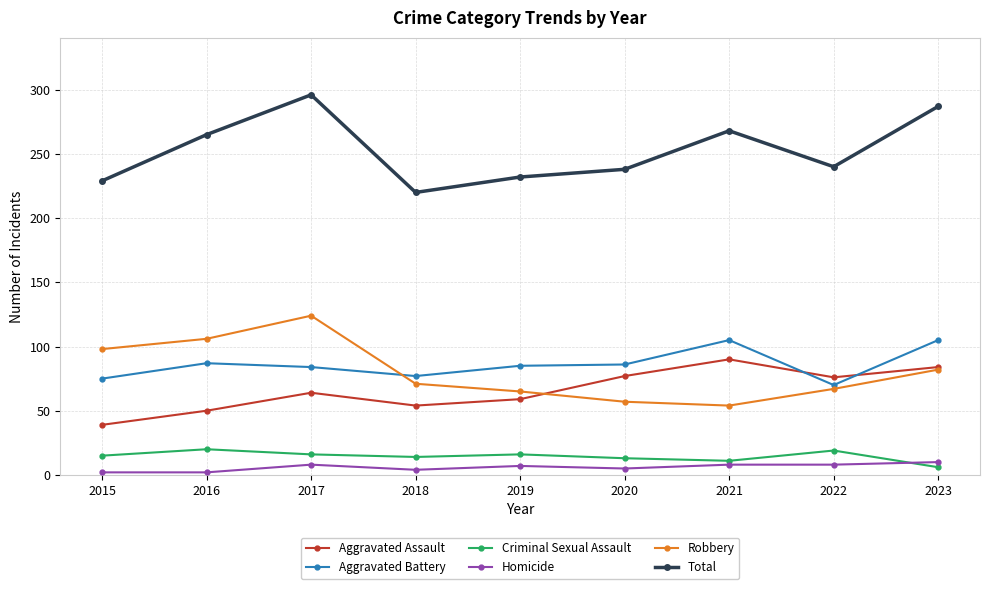

What is the average value of the Criminal Sexual Assault series?

14